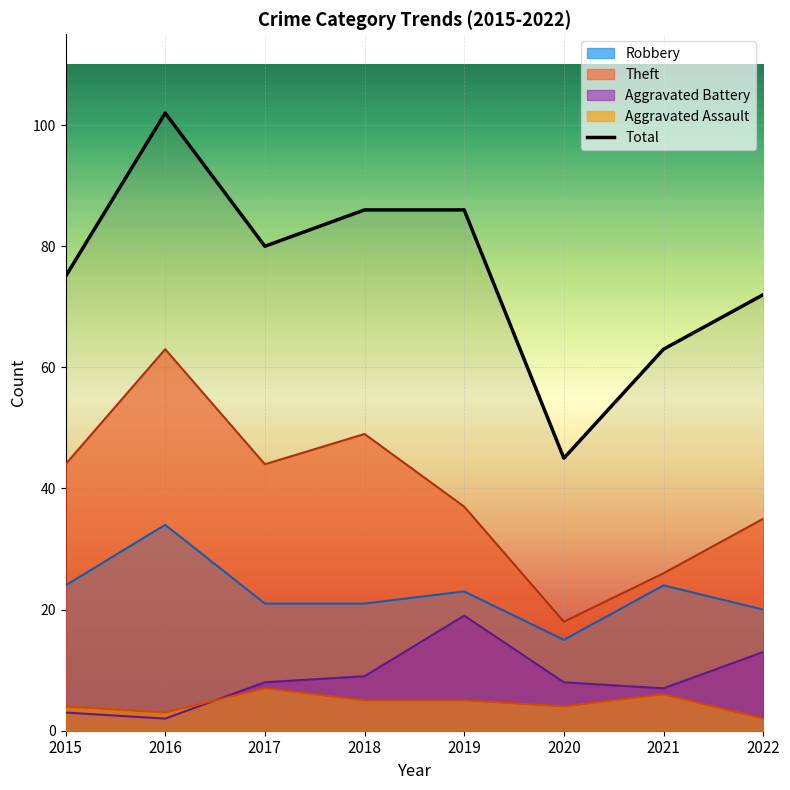

Is it true that the value at 2021 is 63?

True